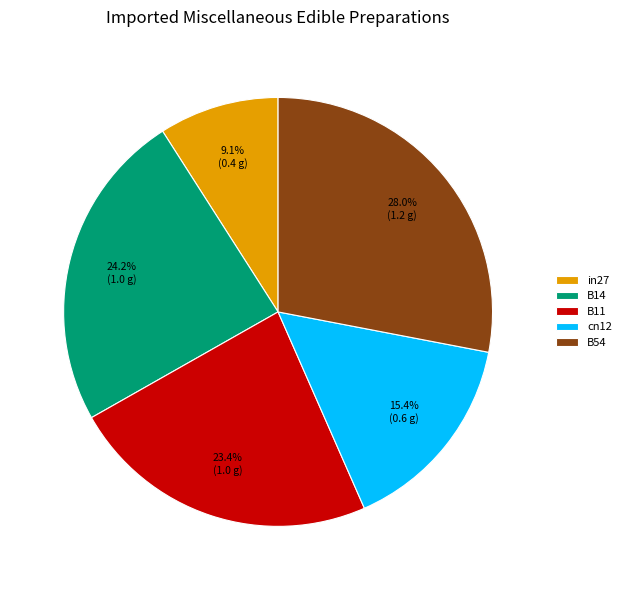

What percentage is NOT represented by B54?

72.0%